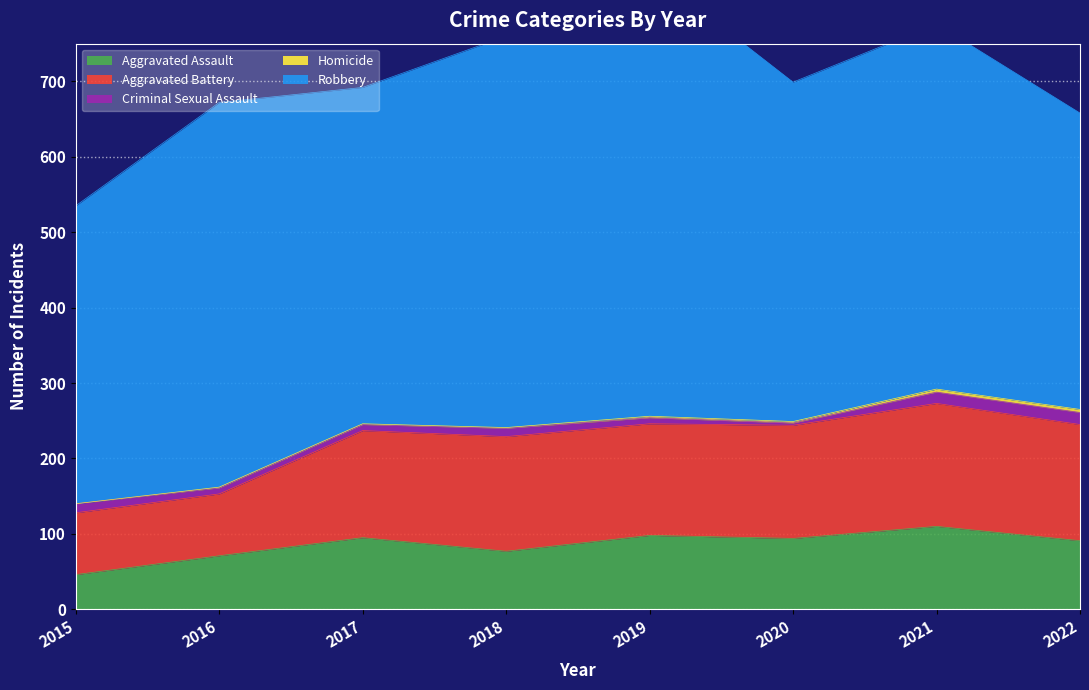

True or false: Criminal Sexual Assault and Homicide cross at least once.

False